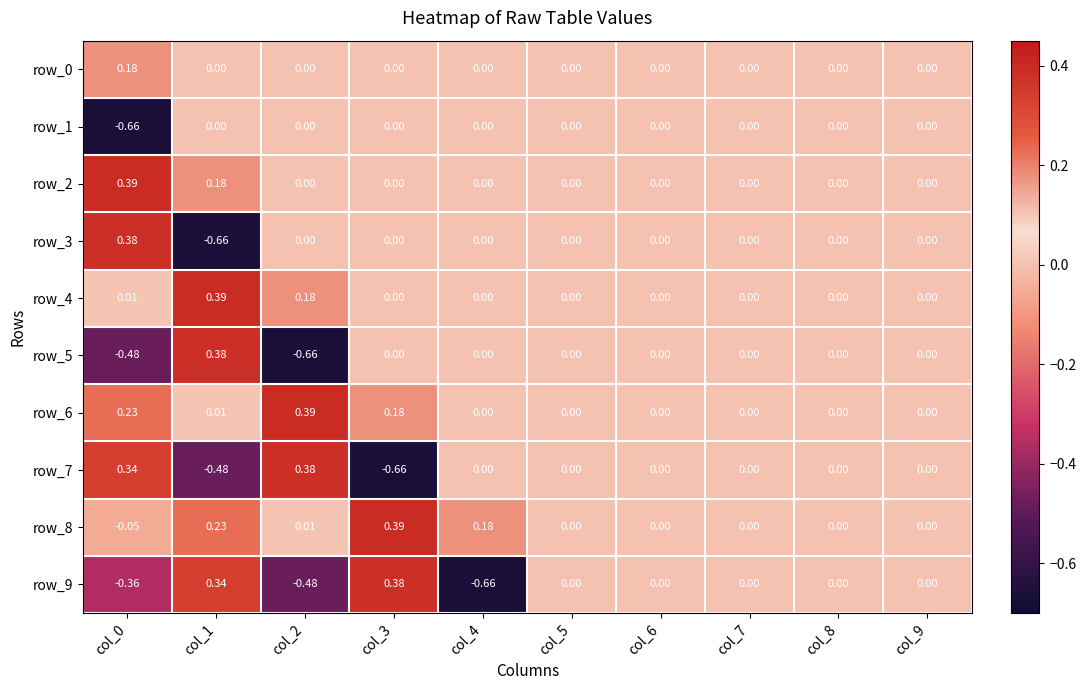

What is the sum of all row_5 values?

-0.8